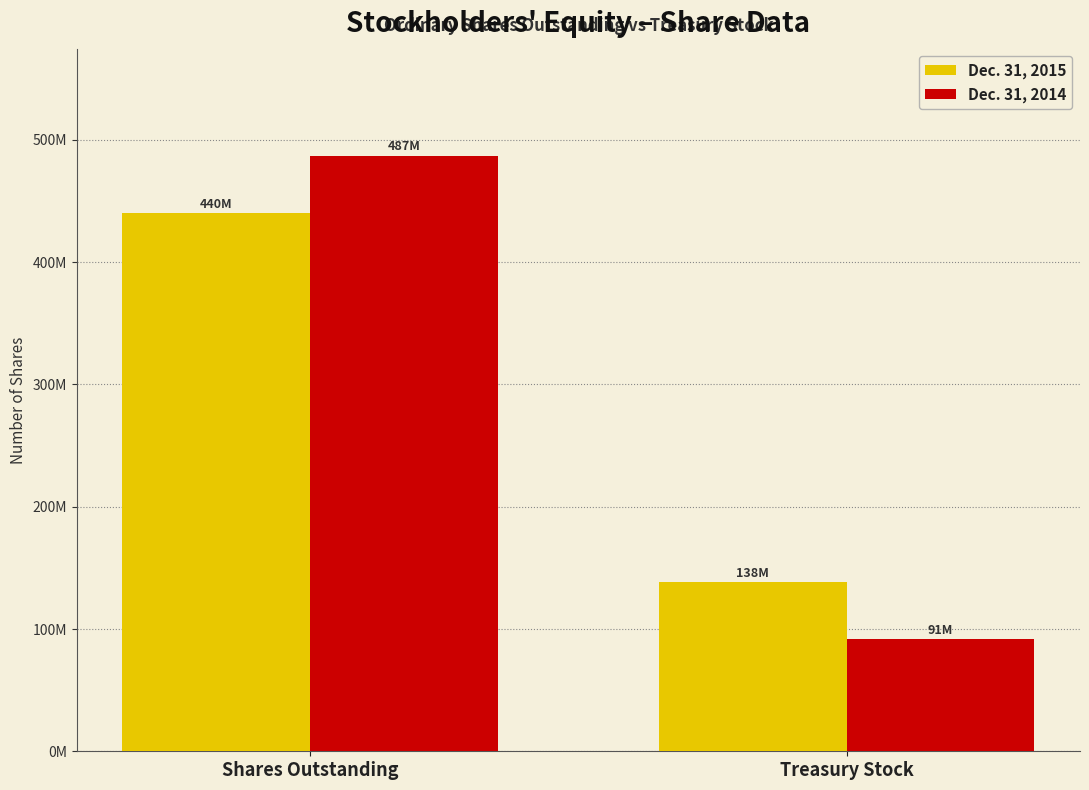

Is the value of Dec. 31, 2014 at Treasury Stock greater than the value of Dec. 31, 2015 at Shares Outstanding?

No